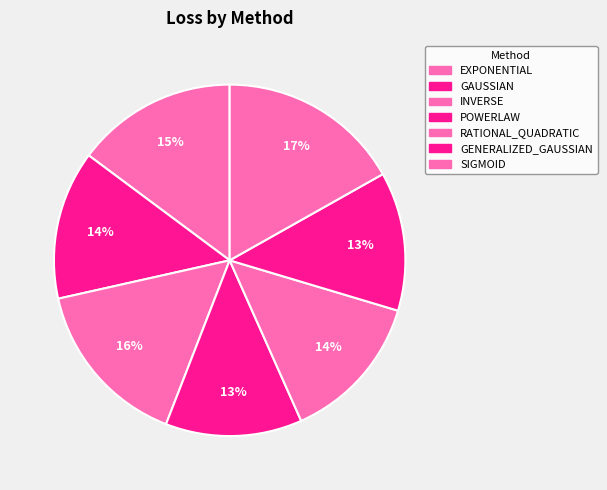

Is RATIONAL_QUADRATIC the majority of the pie?

No